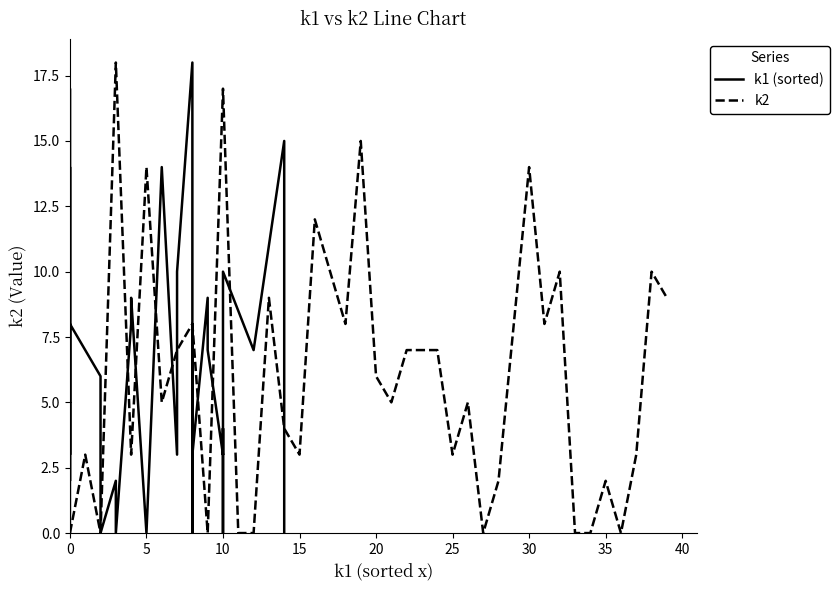

Is it true that k2 equals 14 at 30?

True